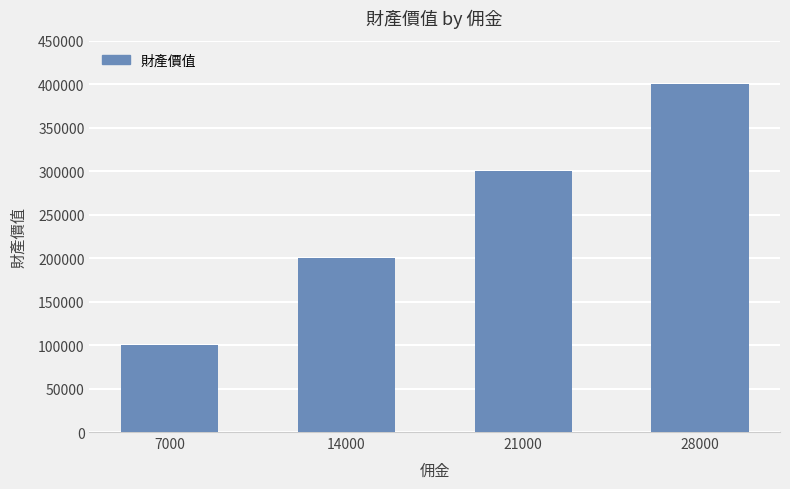

The chart shows a value of 300000 at 21000. True or false?

True